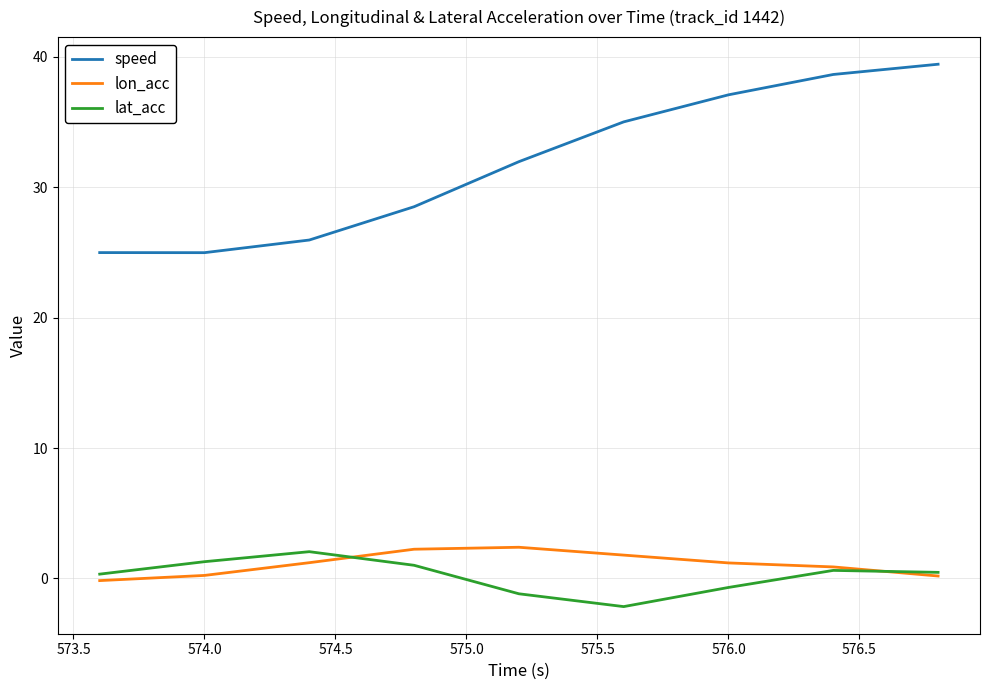

Which series has the widest spread of values?

speed